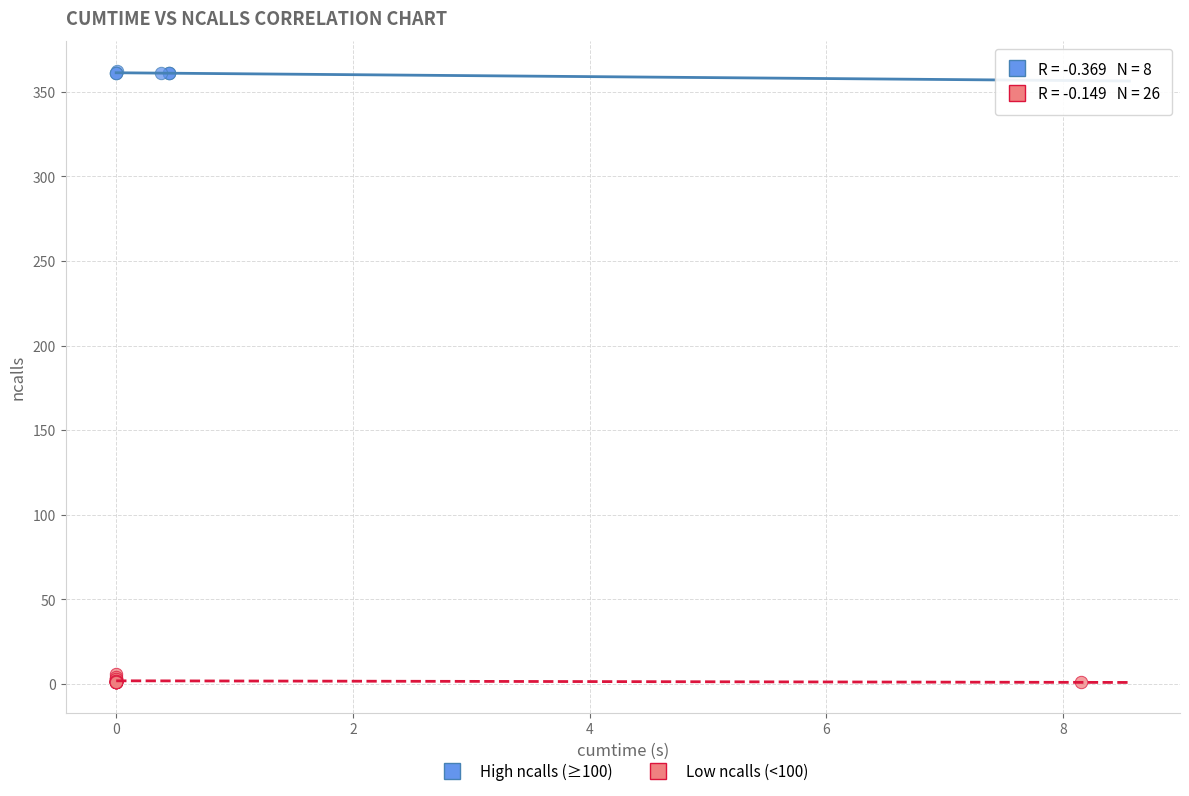

Which series has the largest Y range (max minus min)?

Low ncalls (<100)